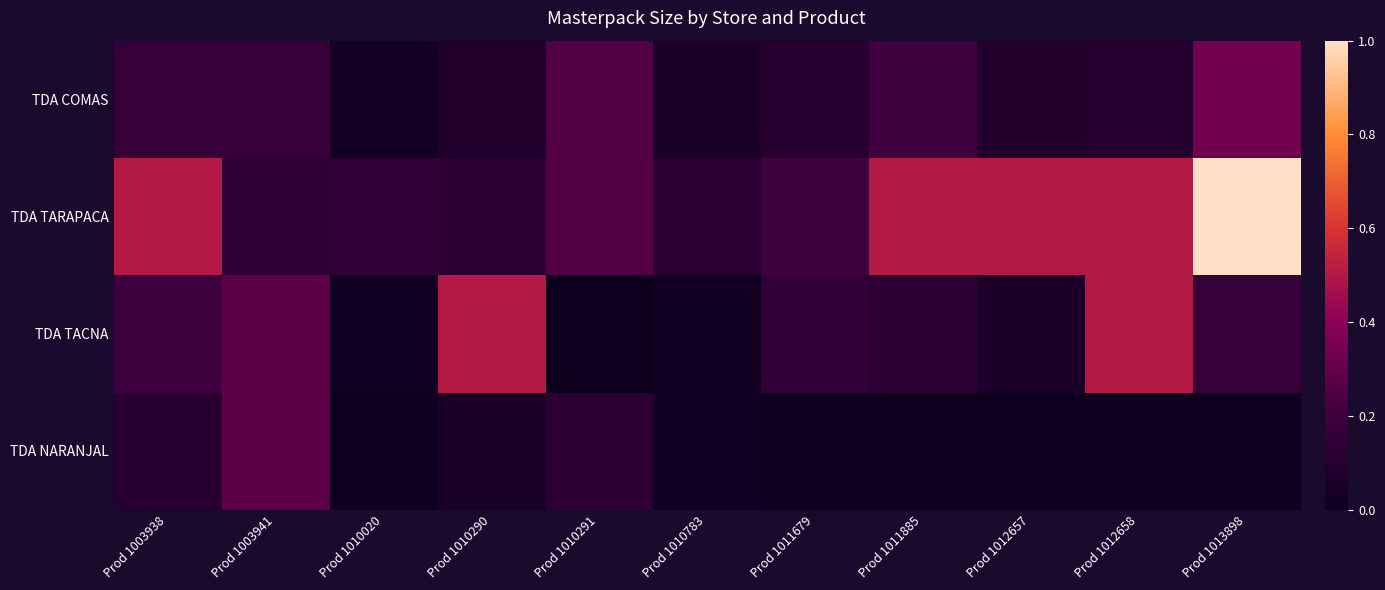

What is the greatest value displayed?

1.0